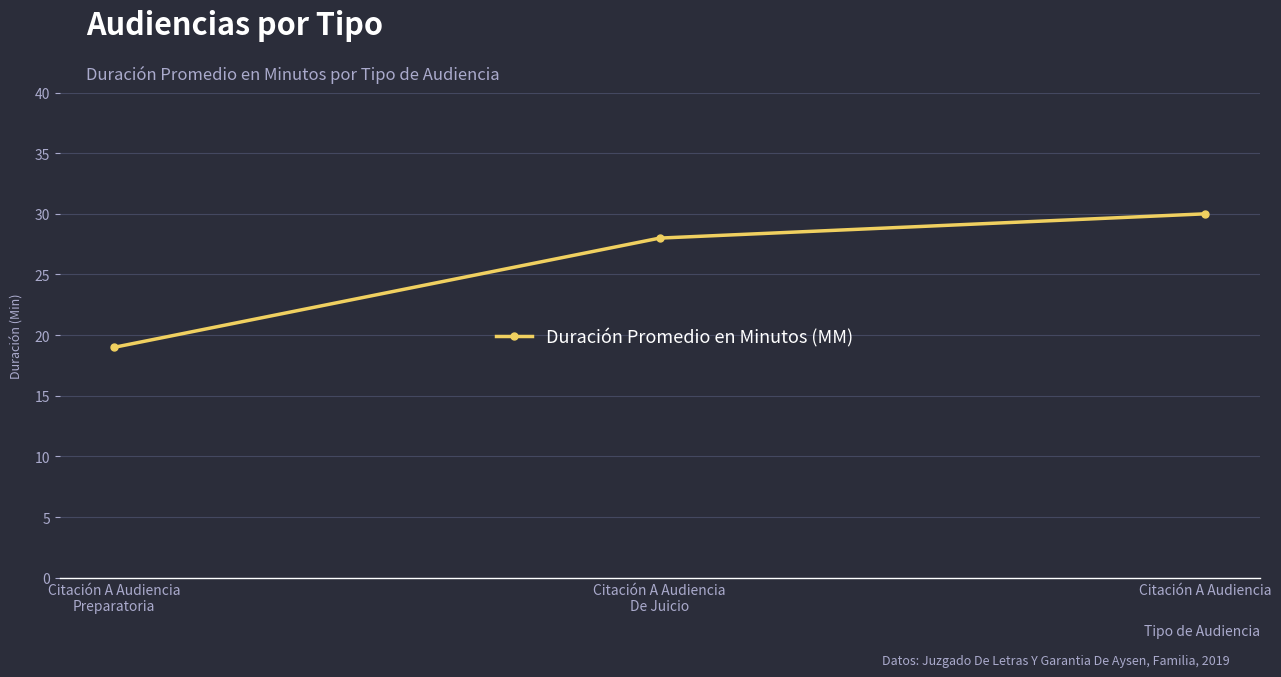

What is the difference between the maximum and minimum values?

11